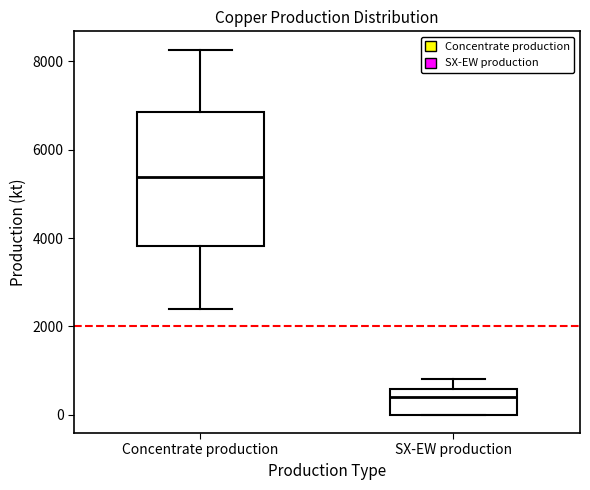

Which box is the tallest, from its lower edge to its upper edge?

Concentrate production